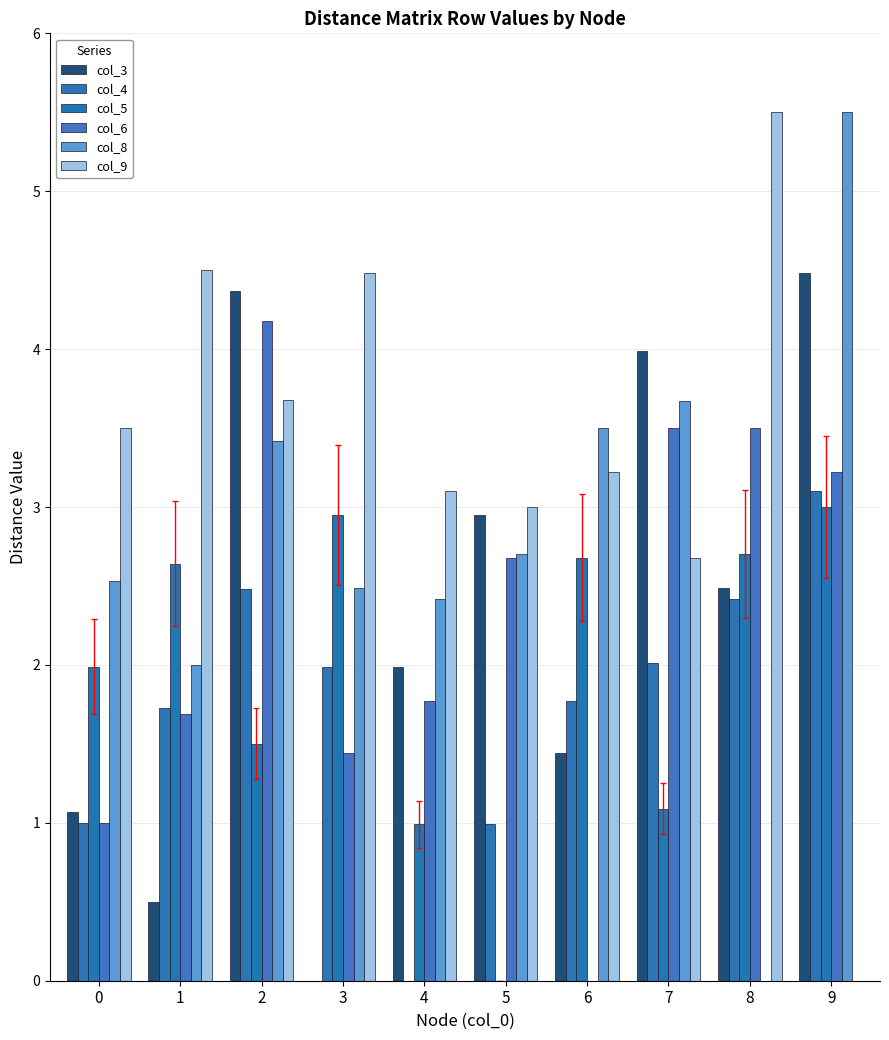

What is the difference between the second highest and second lowest values in the col_6 series?

2.5